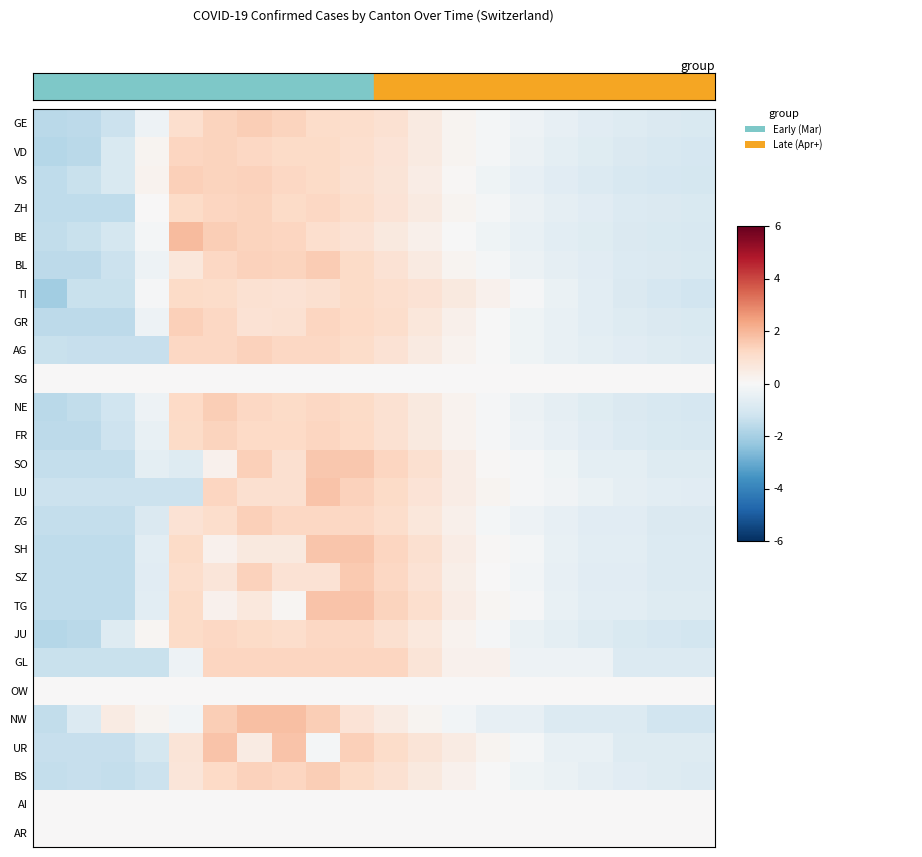

Reading left to right, extract all data points from this chart.

row_0: -1.6	-1.6	-1.3	-0.3	1.0	1.3	1.5	1.3	1.1	1.1	0.9	0.6	0.2	-0.1	-0.3	-0.5	-0.7	-0.8	-0.9	-0.9
row_1: -1.7	-1.6	-0.9	0.2	1.3	1.4	1.3	1.2	1.2	1.0	0.8	0.5	0.2	-0.1	-0.4	-0.6	-0.7	-0.9	-1.0	-1.0
row_2: -1.5	-1.3	-0.9	0.2	1.4	1.3	1.4	1.2	1.1	1.0	0.8	0.5	0.1	-0.2	-0.5	-0.7	-0.8	-0.9	-1.0	-1.1
row_3: -1.5	-1.5	-1.5	0.0	1.2	1.3	1.3	1.2	1.3	1.1	0.8	0.5	0.1	-0.1	-0.3	-0.5	-0.7	-0.8	-0.9	-0.9
row_4: -1.5	-1.3	-1.1	-0.1	1.9	1.5	1.3	1.3	1.0	0.8	0.6	0.3	-0.0	-0.2	-0.4	-0.6	-0.7	-0.9	-0.9	-1.0
row_5: -1.6	-1.6	-1.3	-0.3	0.7	1.2	1.4	1.3	1.5	1.1	0.9	0.5	0.2	-0.1	-0.3	-0.5	-0.7	-0.8	-0.9	-0.9
row_6: -2.1	-1.3	-1.3	-0.1	1.2	1.1	0.9	0.9	0.9	1.2	1.0	0.9	0.6	0.3	-0.1	-0.4	-0.6	-0.8	-1.0	-1.1
row_7: -1.6	-1.6	-1.6	-0.3	1.4	1.2	0.8	0.9	1.3	1.2	1.0	0.7	0.3	-0.0	-0.2	-0.4	-0.6	-0.8	-0.9	-0.9
row_8: -1.3	-1.4	-1.4	-1.4	1.2	1.2	1.4	1.2	1.2	1.1	0.9	0.6	0.2	-0.0	-0.3	-0.4	-0.6	-0.7	-0.8	-0.8
row_9: 0.0	0.0	0.0	0.0	0.0	0.0	0.0	0.0	0.0	0.0	0.0	0.0	0.0	0.0	0.0	0.0	0.0	0.0	0.0	0.0
row_10: -1.6	-1.5	-1.2	-0.3	1.2	1.5	1.2	1.1	1.2	1.1	0.9	0.6	0.2	-0.1	-0.3	-0.5	-0.7	-0.9	-1.0	-1.0
row_11: -1.6	-1.6	-1.2	-0.4	1.1	1.3	1.2	1.2	1.3	1.2	0.9	0.6	0.2	-0.1	-0.3	-0.5	-0.7	-0.8	-0.9	-1.0
row_12: -1.4	-1.4	-1.4	-0.6	-0.8	0.3	1.5	0.9	1.6	1.6	1.3	0.9	0.4	0.1	-0.1	-0.2	-0.6	-0.6	-0.8	-0.8
row_13: -1.3	-1.3	-1.3	-1.3	-1.3	1.3	0.9	0.9	1.7	1.4	1.1	0.8	0.4	0.2	-0.0	-0.2	-0.4	-0.5	-0.6	-0.7
row_14: -1.4	-1.4	-1.4	-0.9	0.9	1.1	1.4	1.2	1.2	1.2	1.1	0.7	0.3	-0.1	-0.3	-0.5	-0.7	-0.7	-0.9	-0.9
row_15: -1.5	-1.5	-1.5	-0.6	1.1	0.2	0.6	0.6	1.7	1.7	1.3	1.0	0.4	0.1	-0.1	-0.5	-0.6	-0.6	-0.8	-0.8
row_16: -1.5	-1.5	-1.5	-0.7	1.0	0.7	1.4	0.9	0.9	1.6	1.2	0.9	0.4	0.0	-0.2	-0.5	-0.7	-0.7	-0.8	-0.8
row_17: -1.5	-1.5	-1.5	-0.6	1.2	0.3	0.6	0.1	1.7	1.7	1.3	1.0	0.5	0.1	-0.1	-0.4	-0.6	-0.6	-0.8	-0.8
row_18: -1.7	-1.6	-0.8	0.1	1.1	1.2	1.1	1.0	1.2	1.2	0.9	0.6	0.2	-0.1	-0.4	-0.6	-0.8	-0.9	-1.0	-1.1
row_19: -1.3	-1.3	-1.3	-1.3	-0.3	1.3	1.3	1.3	1.3	1.3	1.3	0.8	0.2	0.2	-0.3	-0.3	-0.3	-0.8	-0.8	-0.8
row_20: 0.0	0.0	0.0	0.0	0.0	0.0	0.0	0.0	0.0	0.0	0.0	0.0	0.0	0.0	0.0	0.0	0.0	0.0	0.0	0.0
row_21: -1.5	-0.8	0.5	0.1	-0.2	1.5	1.8	1.8	1.5	0.8	0.5	0.1	-0.2	-0.5	-0.5	-0.8	-0.8	-0.8	-1.2	-1.2
row_22: -1.4	-1.4	-1.4	-1.1	0.8	1.7	0.5	1.7	-0.1	1.4	1.1	0.8	0.5	0.2	-0.1	-0.5	-0.5	-0.8	-0.8	-0.8
row_23: -1.4	-1.4	-1.4	-1.3	0.7	1.2	1.4	1.3	1.5	1.1	0.9	0.6	0.2	-0.0	-0.2	-0.4	-0.6	-0.7	-0.8	-0.8
row_24: 0.0	0.0	0.0	0.0	0.0	0.0	0.0	0.0	0.0	0.0	0.0	0.0	0.0	0.0	0.0	0.0	0.0	0.0	0.0	0.0
row_25: 0.0	0.0	0.0	0.0	0.0	0.0	0.0	0.0	0.0	0.0	0.0	0.0	0.0	0.0	0.0	0.0	0.0	0.0	0.0	0.0